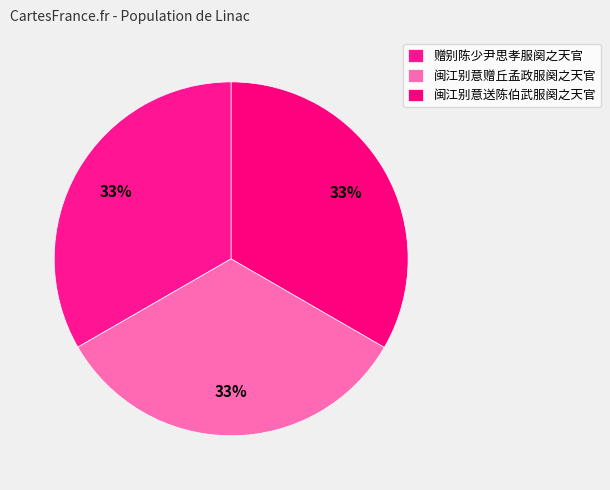

To the nearest percent, what is the combined percentage of 赠别陈少尹思孝服阕之天官 and 闽江别意送陈伯武服阕之天官?

67%